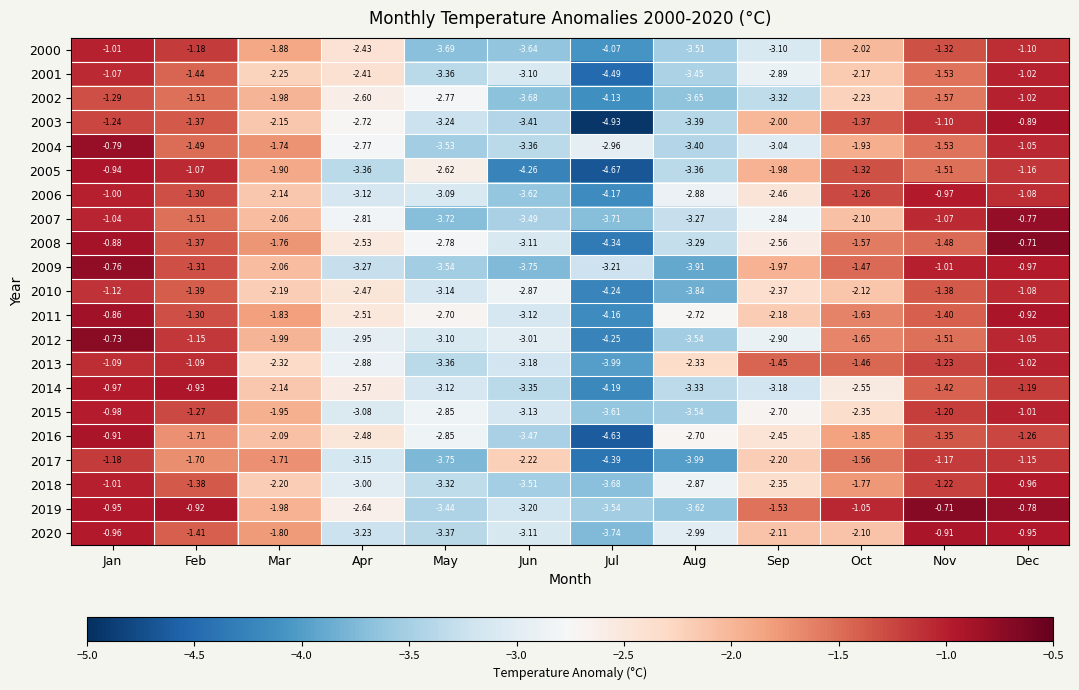

Which label corresponds to the smallest value in the chart?

Jul